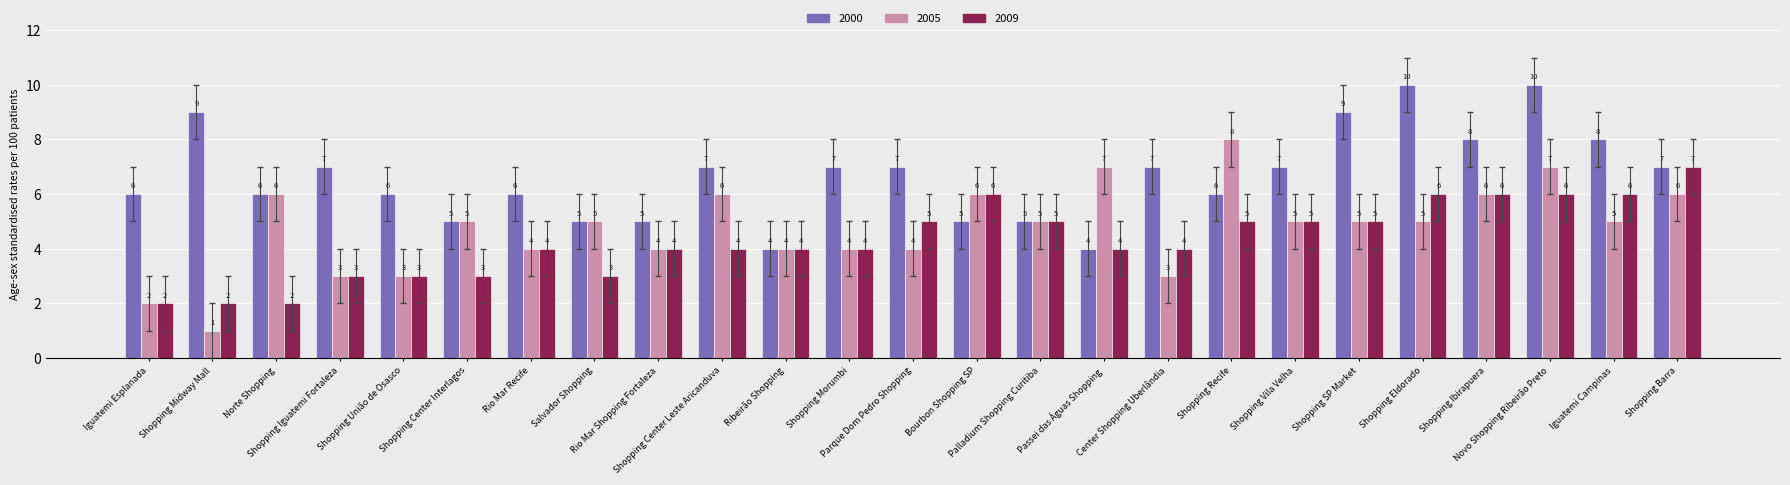

What is the difference between the highest and lowest values at Iguatemi Esplanada?

4